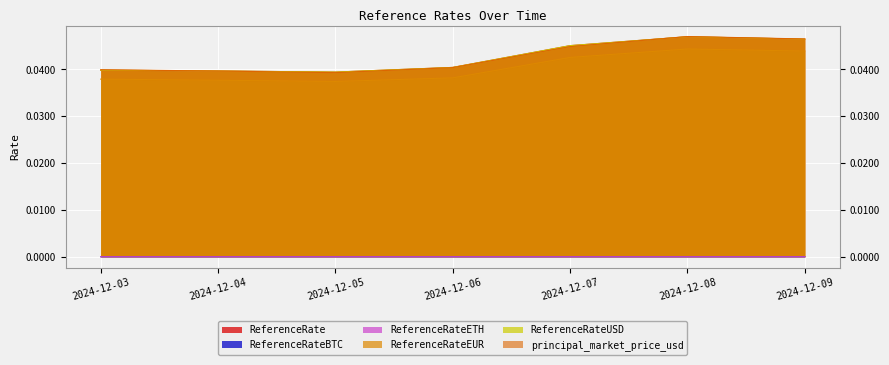

At how many categories does at least one series exceed 0?

7